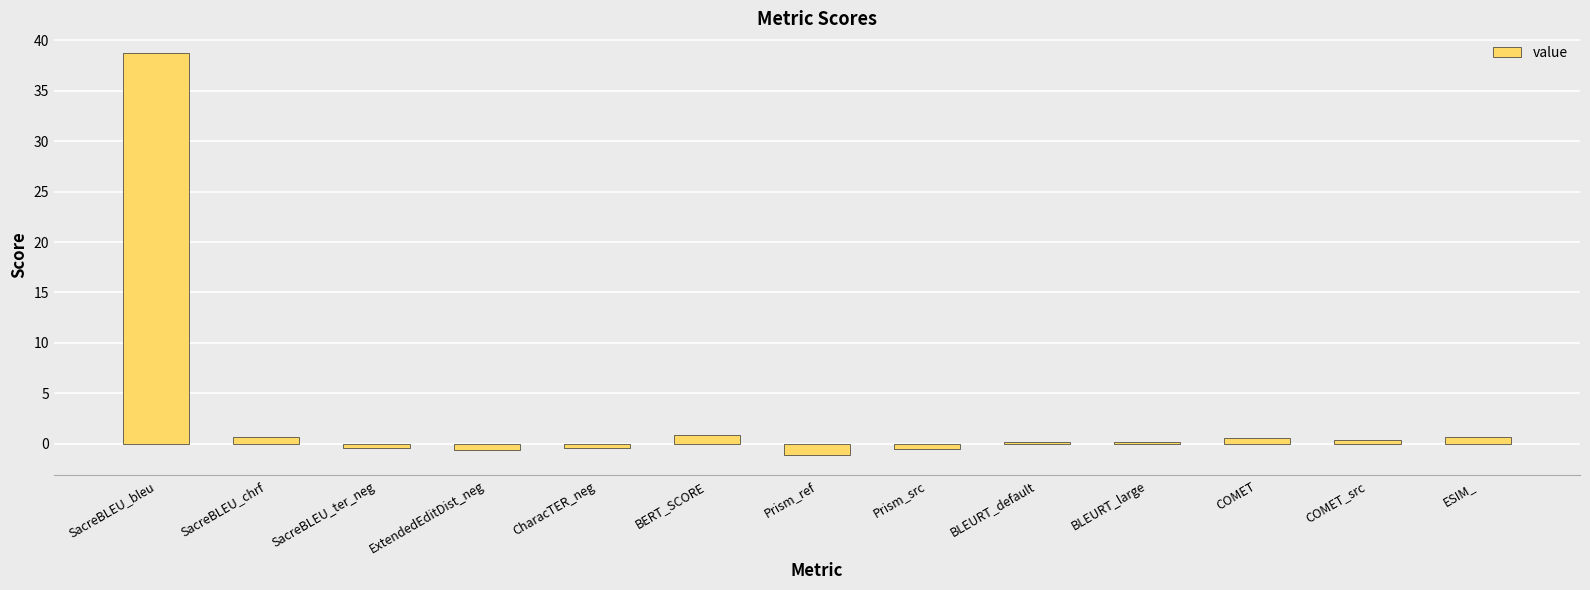

The chart shows a value of -1.2 at Prism_ref. True or false?

True